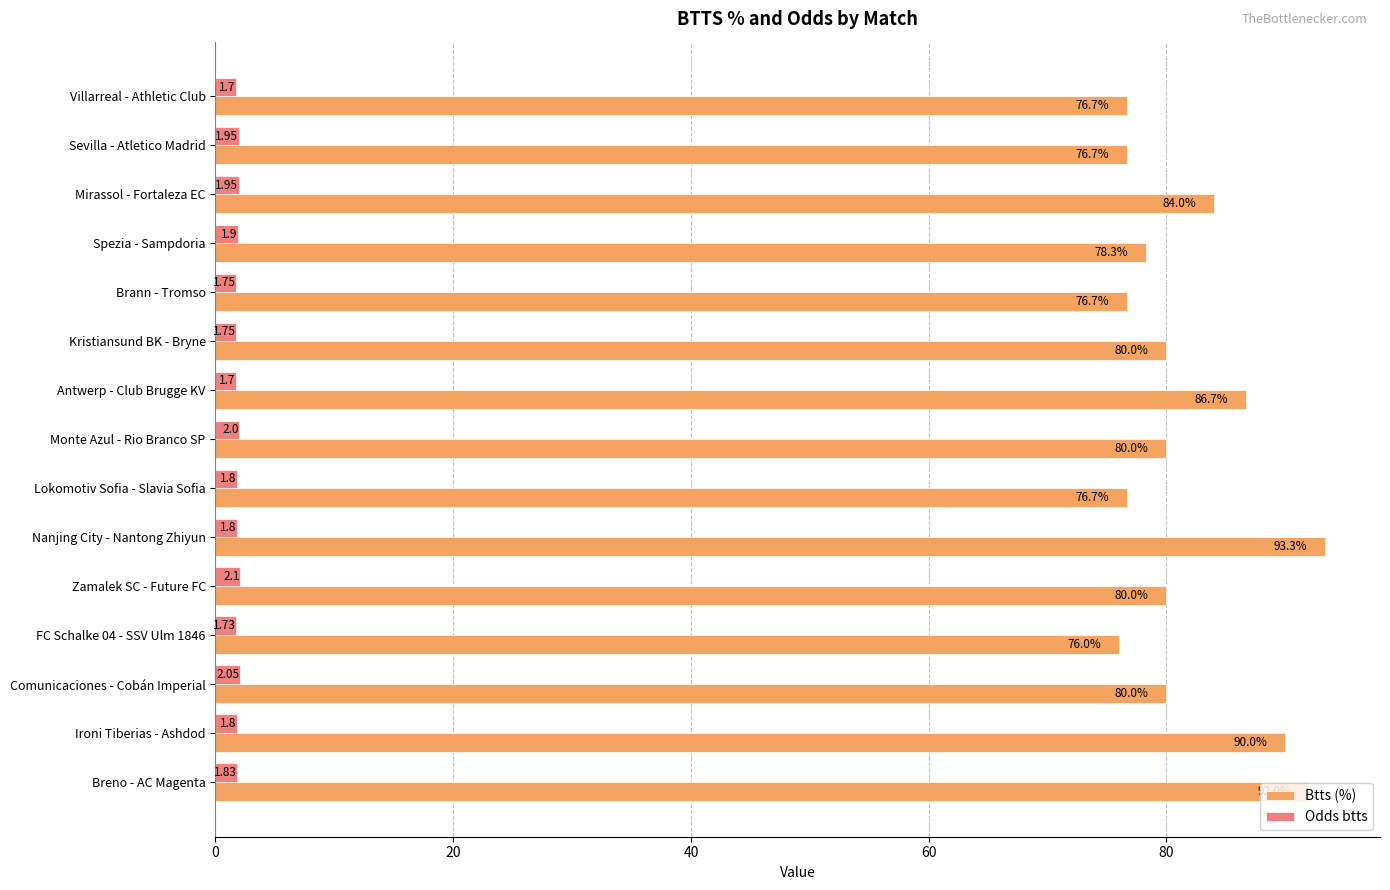

What is the average value of the Btts (%) series?

81.8